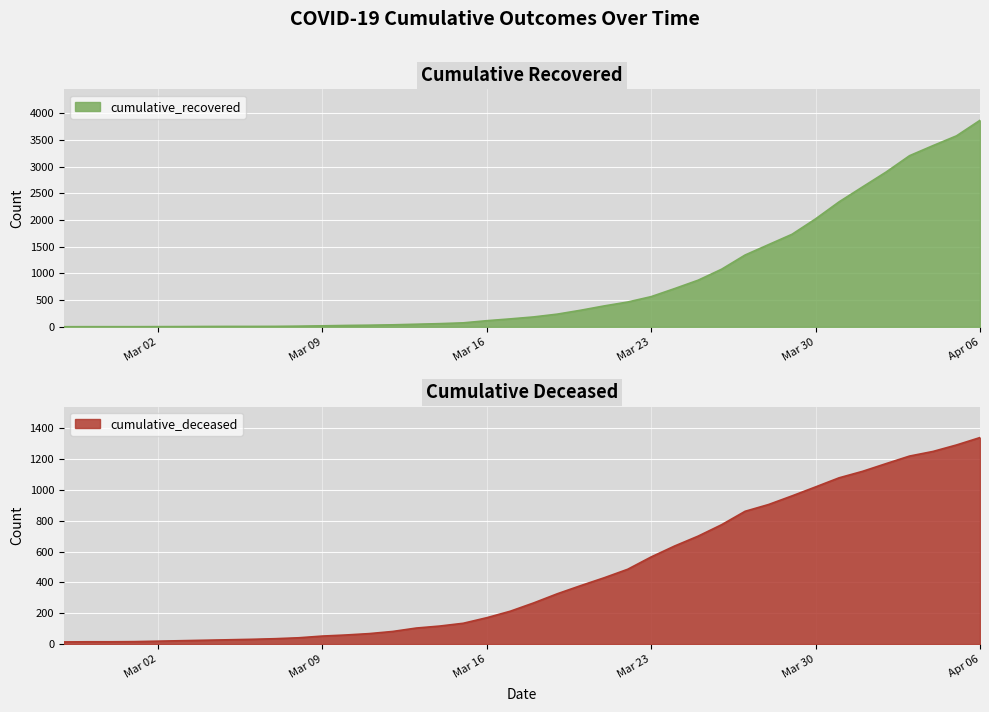

At which label is cumulative_recovered closest to 1936?

Mar 30